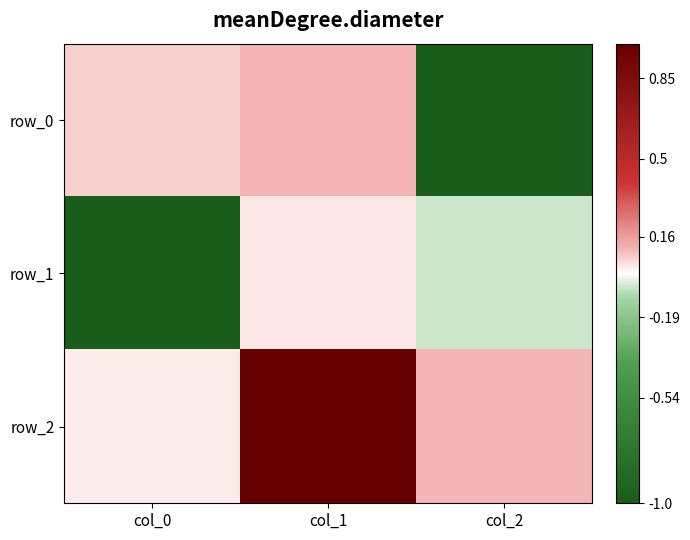

What is the total value across all series at col_2?

-0.9